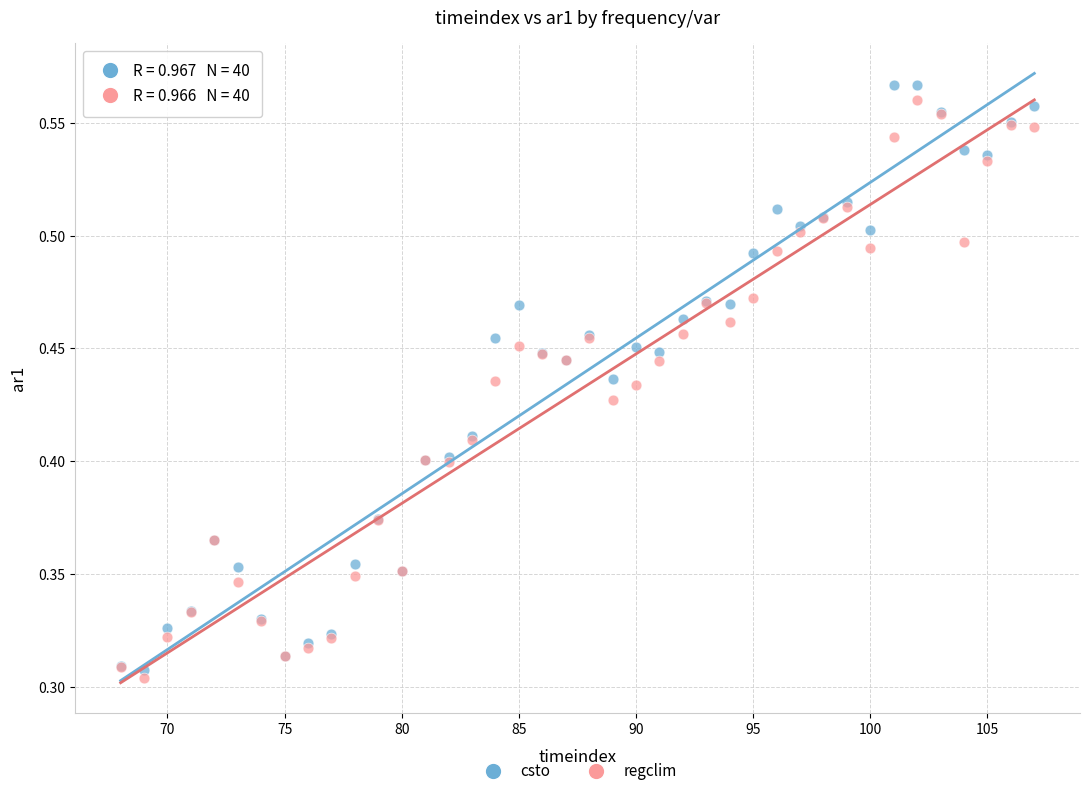

Which series has the largest Y range (max minus min)?

csto